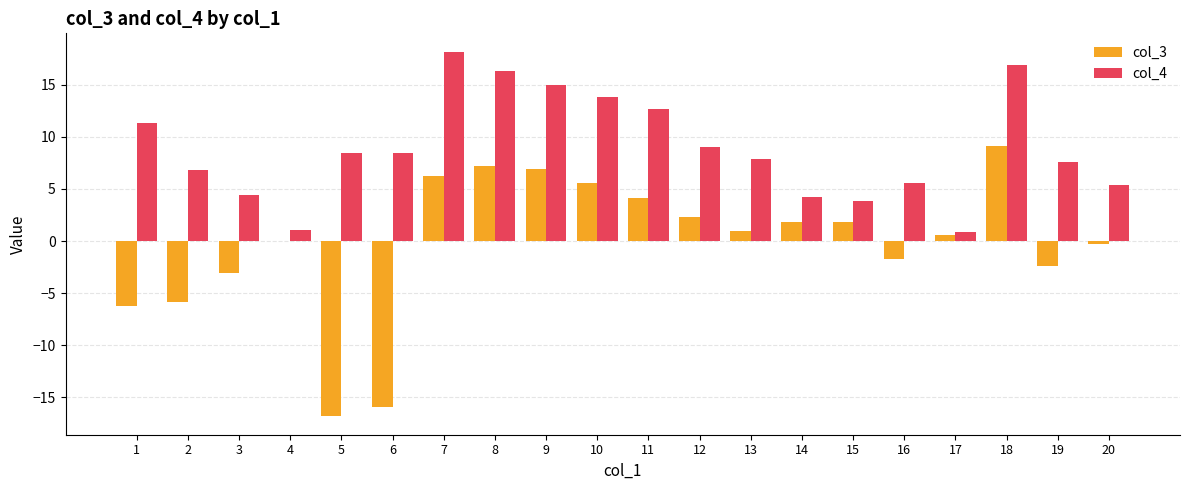

True or false: col_3 has a value of -6.2 at 1.

True